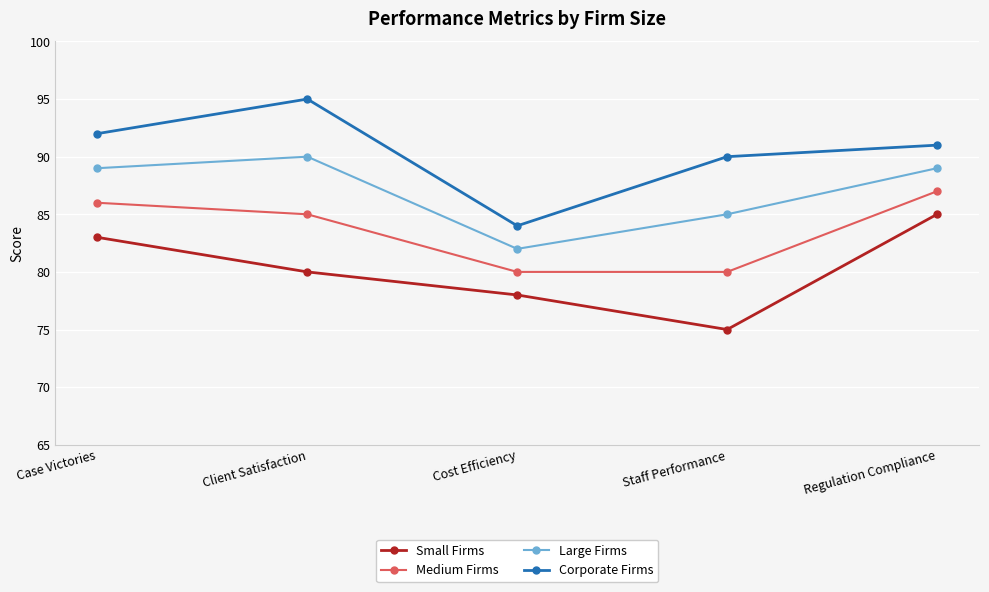

Which series has the largest total across all categories?

Corporate Firms